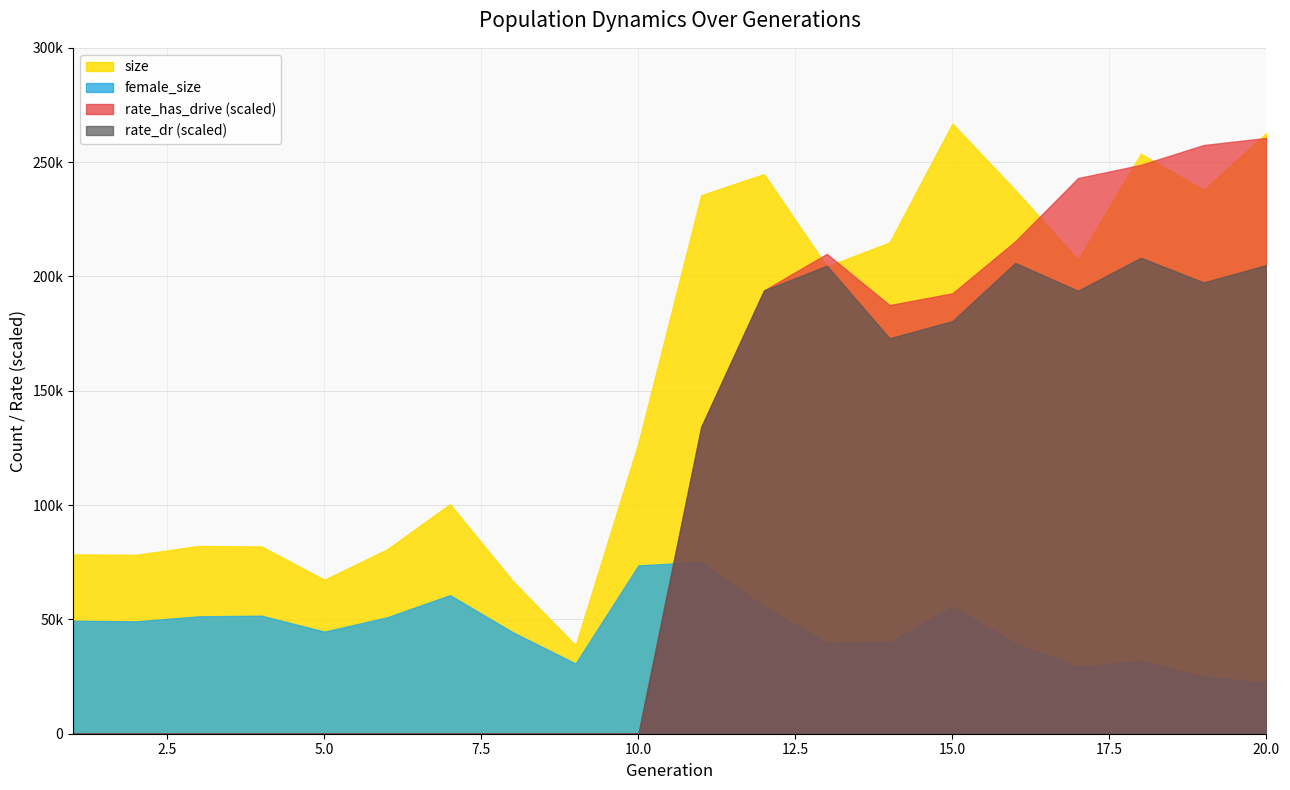

The size series shows 78244.0 at 2. True or false?

True